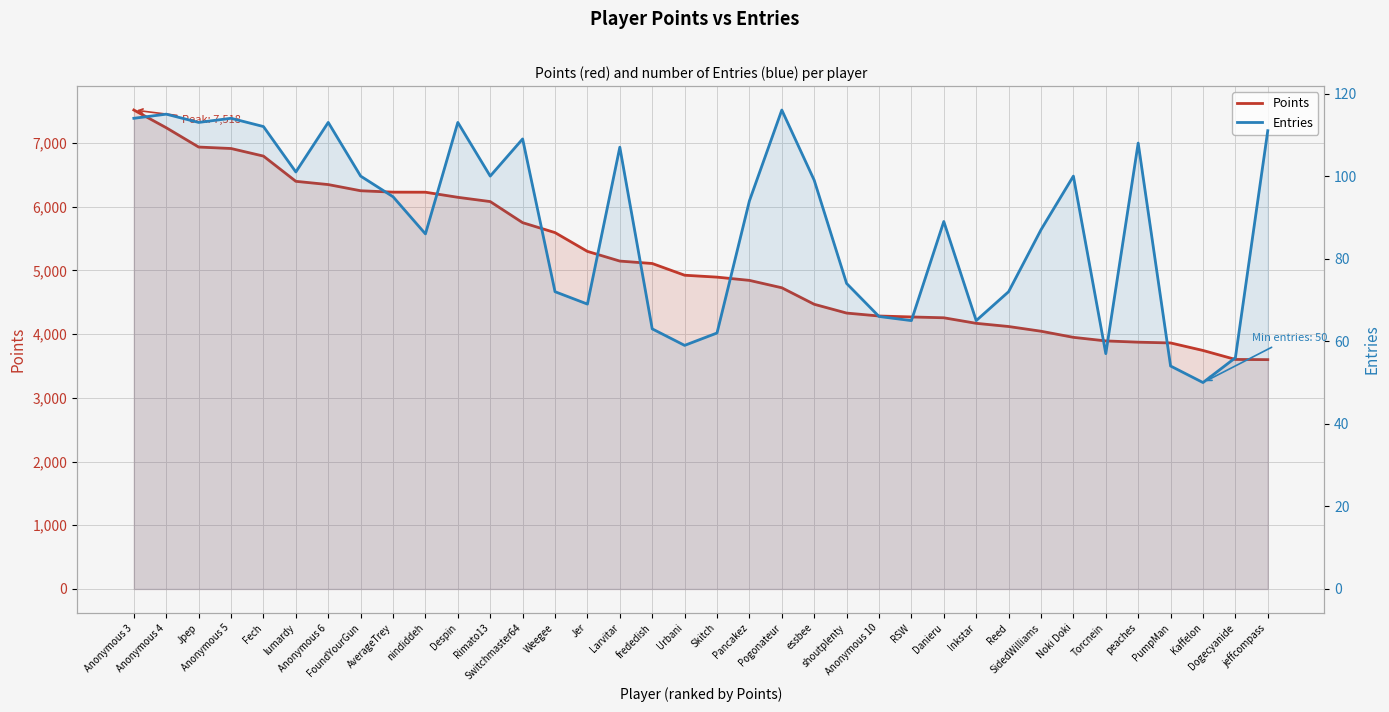

What is the maximum value shown in the chart?

7518